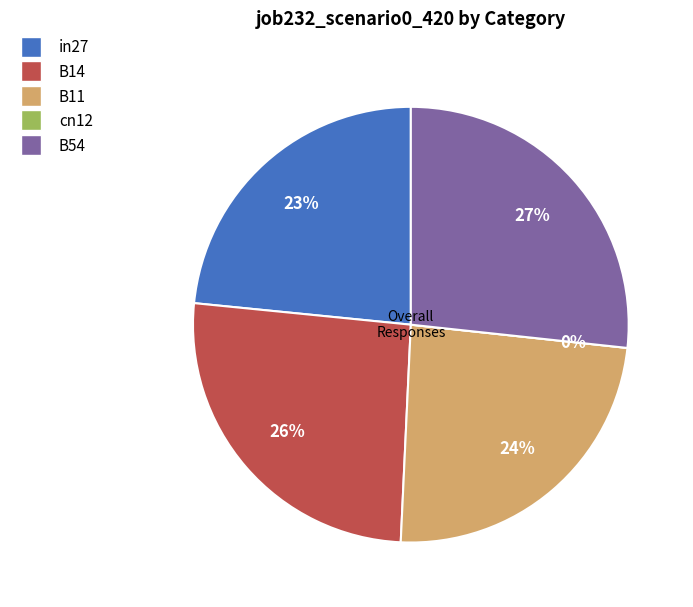

The cn12 slice represents 0% of the pie. True or false?

True